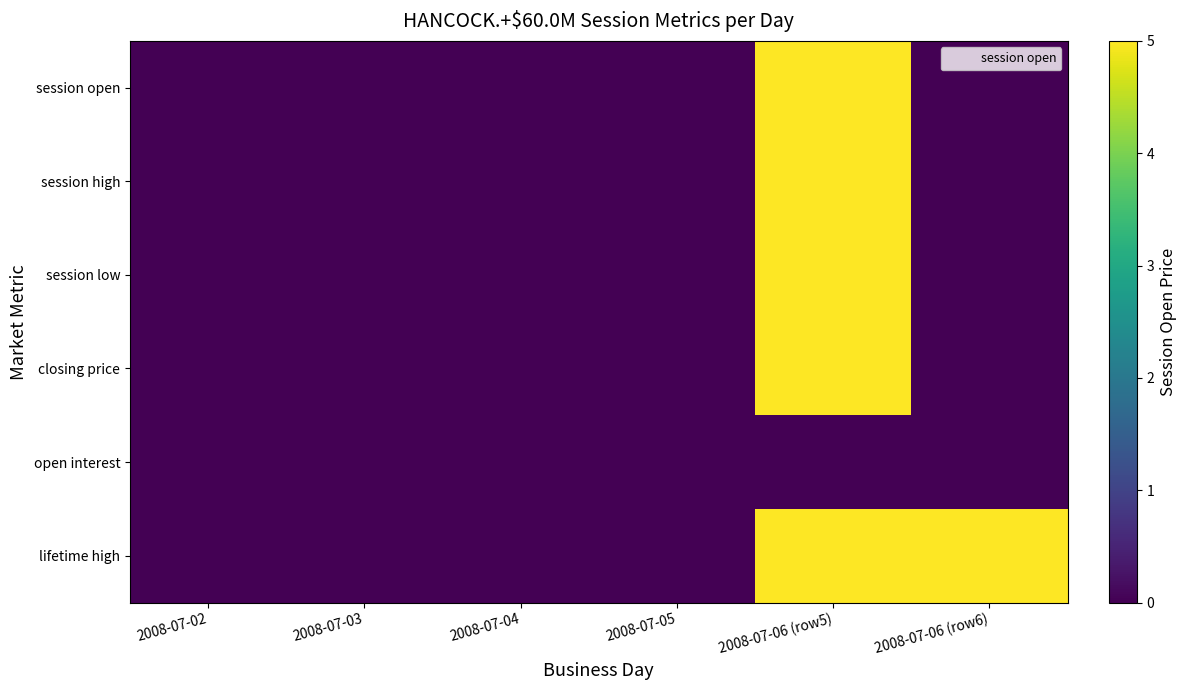

Which category has the highest value across all series?

2008-07-06 (row5)